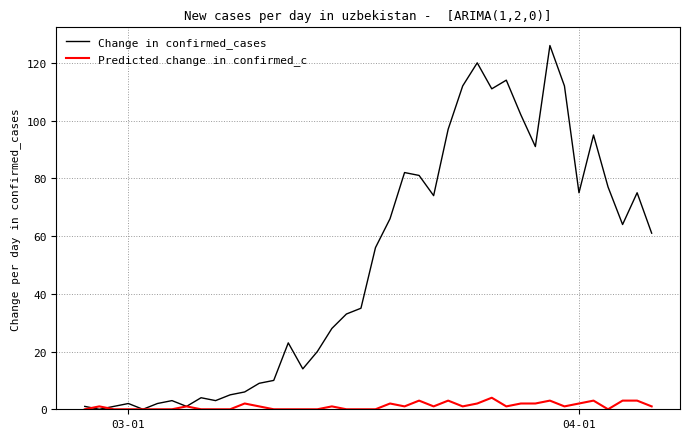

Which series has the widest spread of values?

Change in confirmed_cases